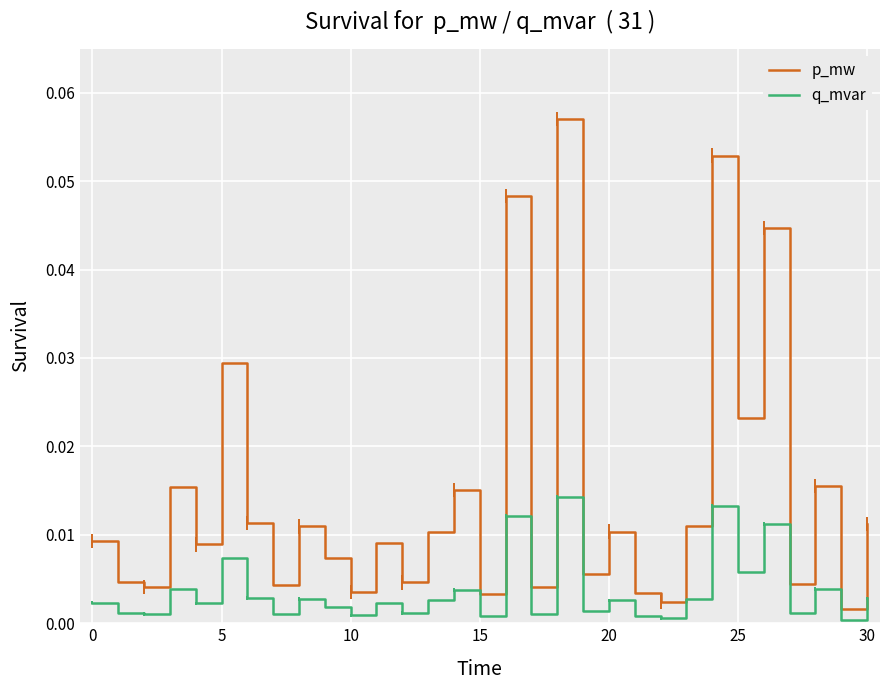

At which label does q_mvar reach its peak?

18